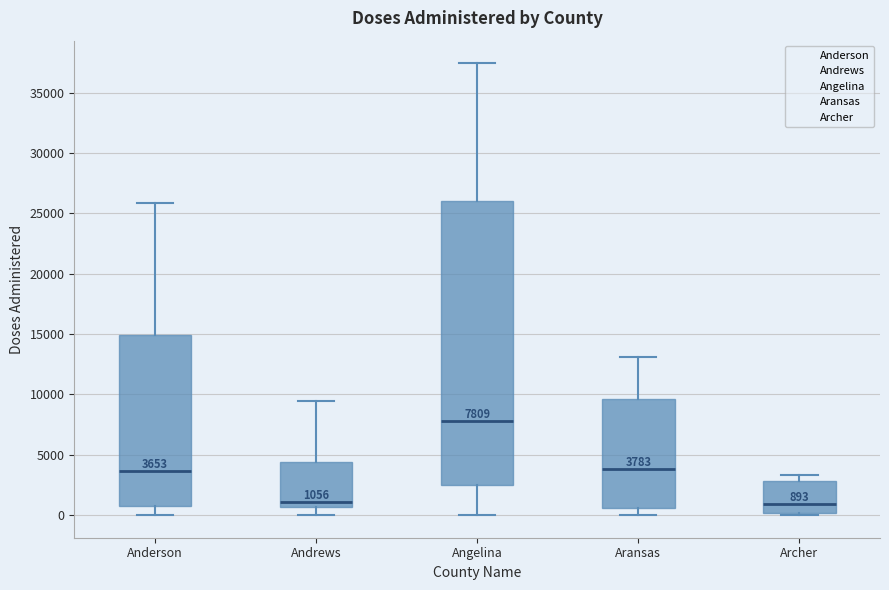

Comparing the boxes themselves (not the whiskers), which one is the tallest?

Angelina